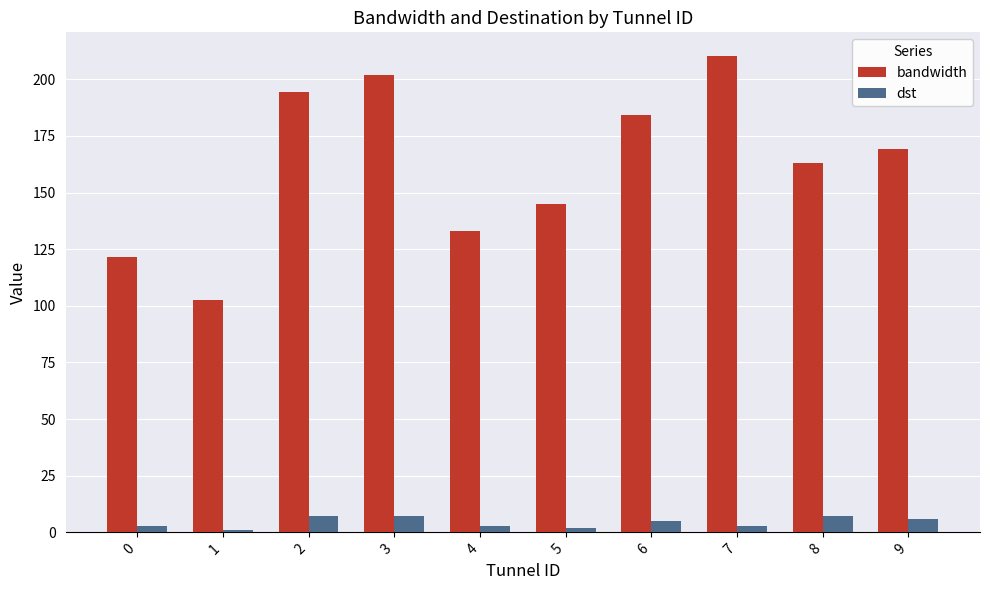

Rank the series at 4 from lowest to highest value.

dst, bandwidth